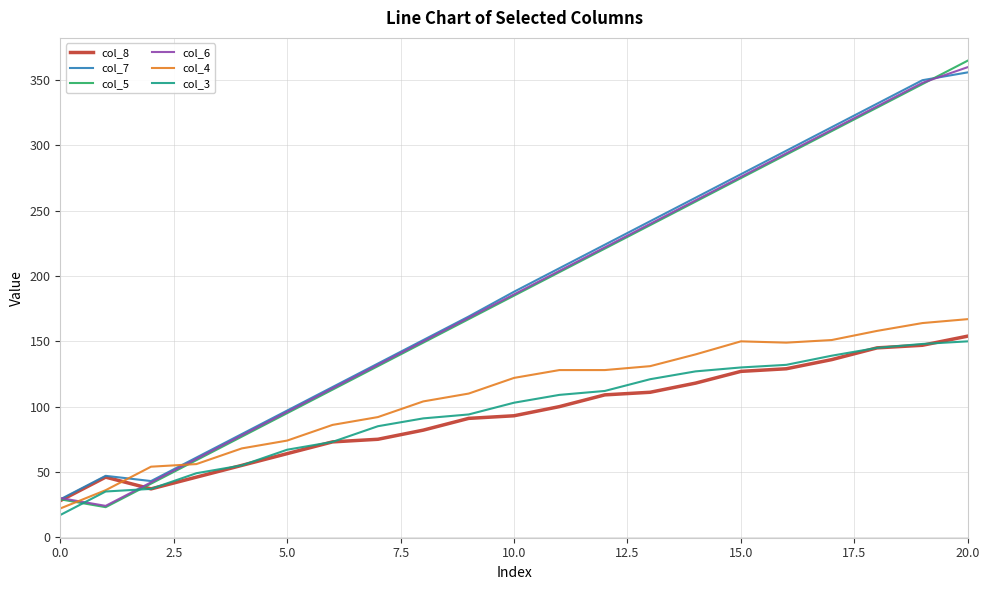

How many values in the col_7 series are below 188?

10